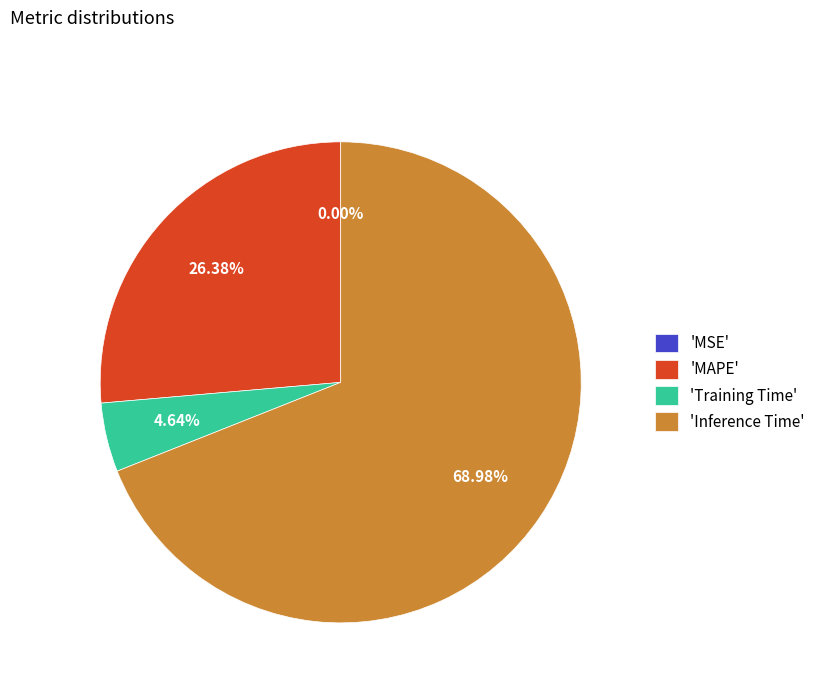

Which has a higher value, 'MAPE' or 'Inference Time'?

'Inference Time'